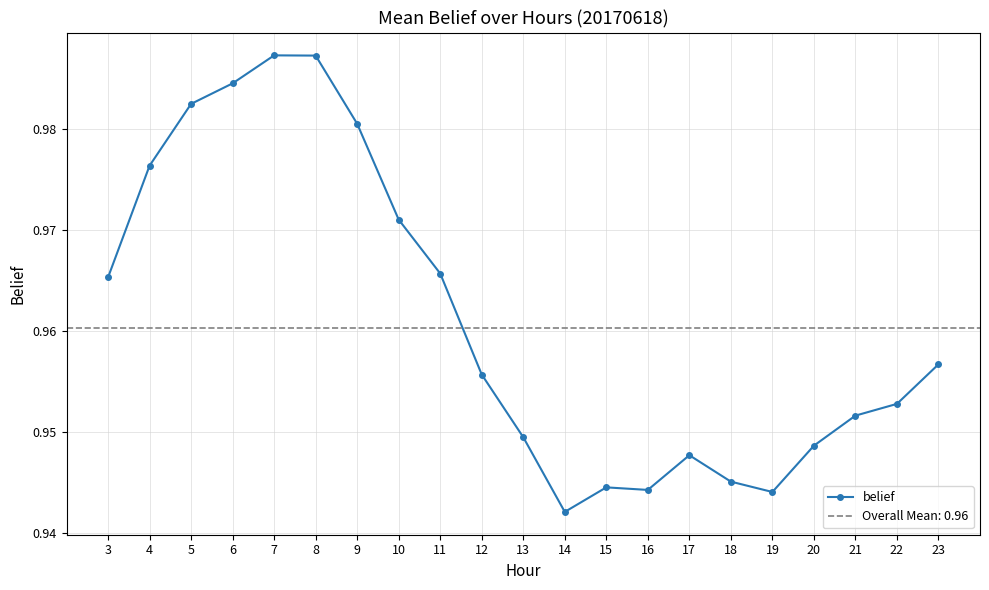

Reading right to left, extract all data points from this chart.

1.0	1.0	1.0	0.9	0.9	0.9	0.9	0.9	0.9	0.9	0.9	1.0	1.0	1.0	1.0	1.0	1.0	1.0	1.0	1.0	1.0